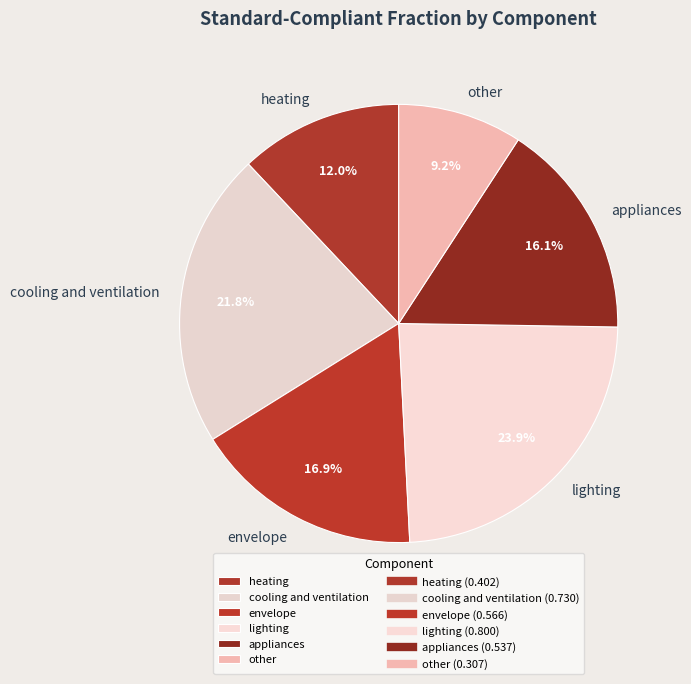

The heating slice represents 12% of the pie. True or false?

True